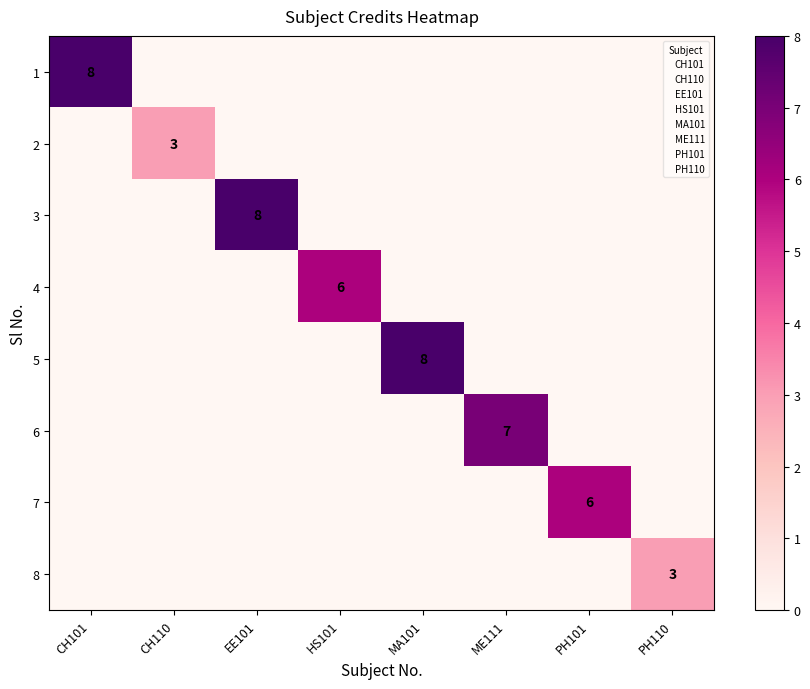

The value of 1 at CH101 is 4. True or false?

False